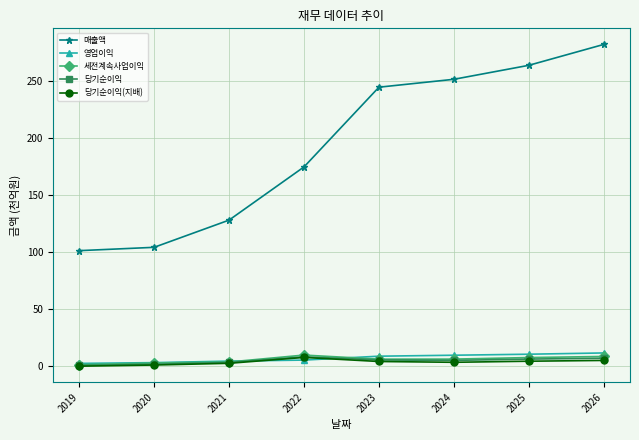

The value of 매출액 at 2019 is 23.0. True or false?

False